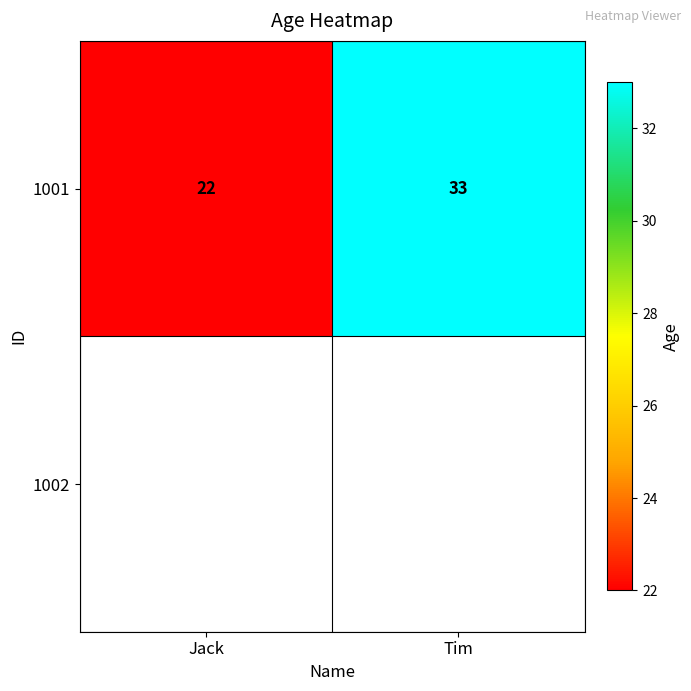

How many values are below 33?

1